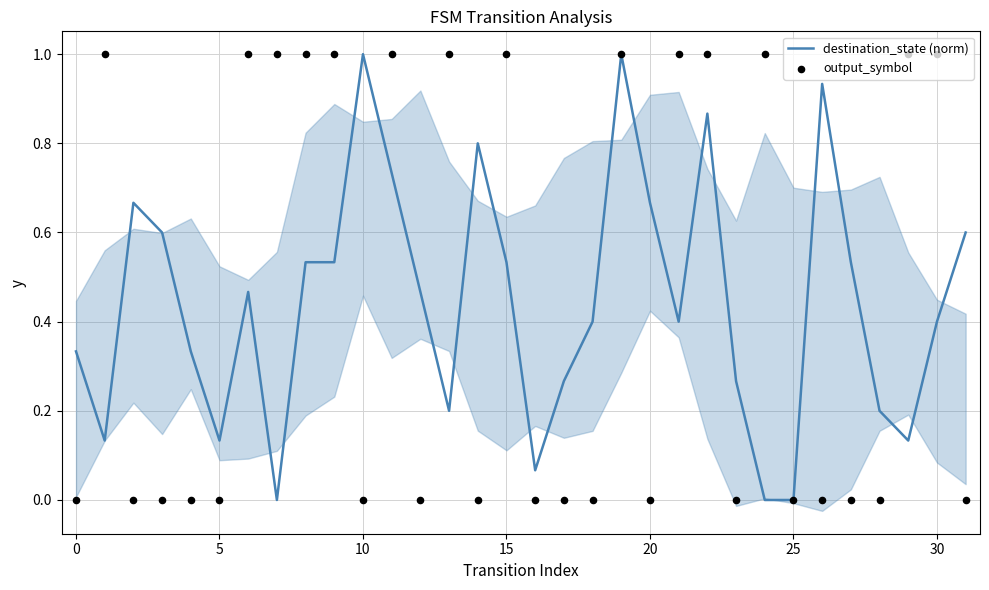

At which category is the sum across all series the highest?

19